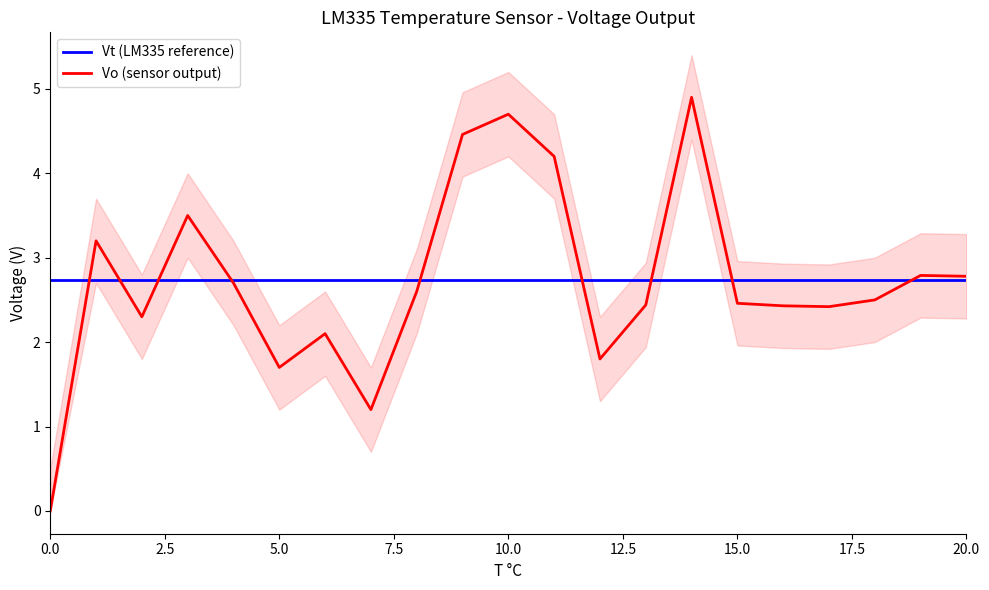

What position from the right is 9?

12